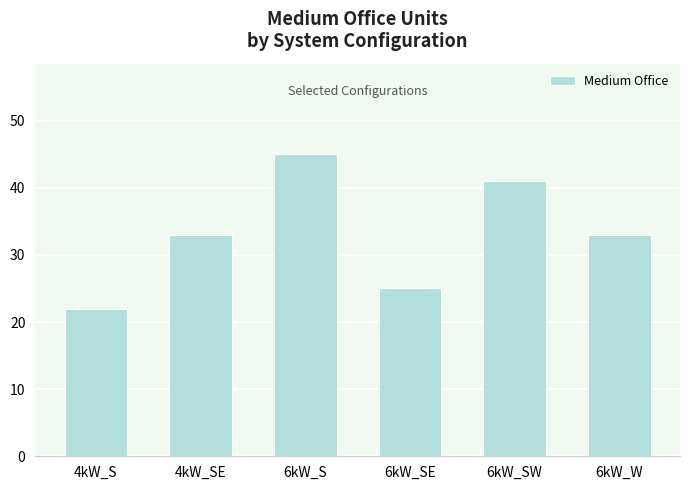

What is the change in value from 4kW_S to 6kW_W?

+11